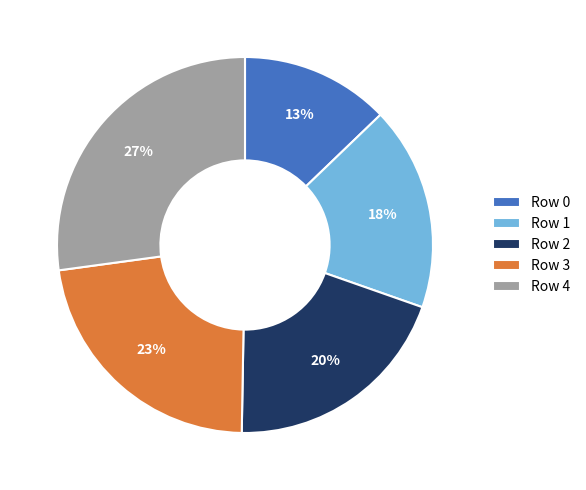

How many segments does this pie chart have?

5